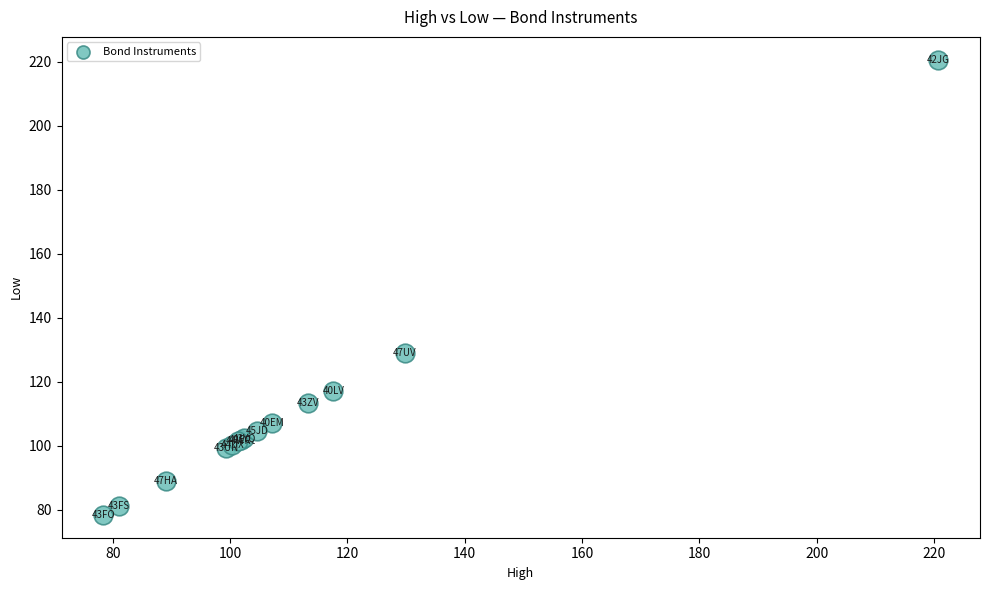

What Y value in the scatter plot is closest to 149?

129.1